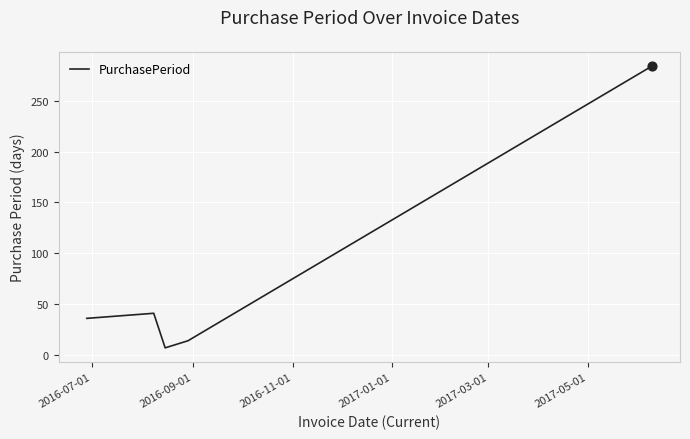

What is the difference between the maximum and minimum values?

277